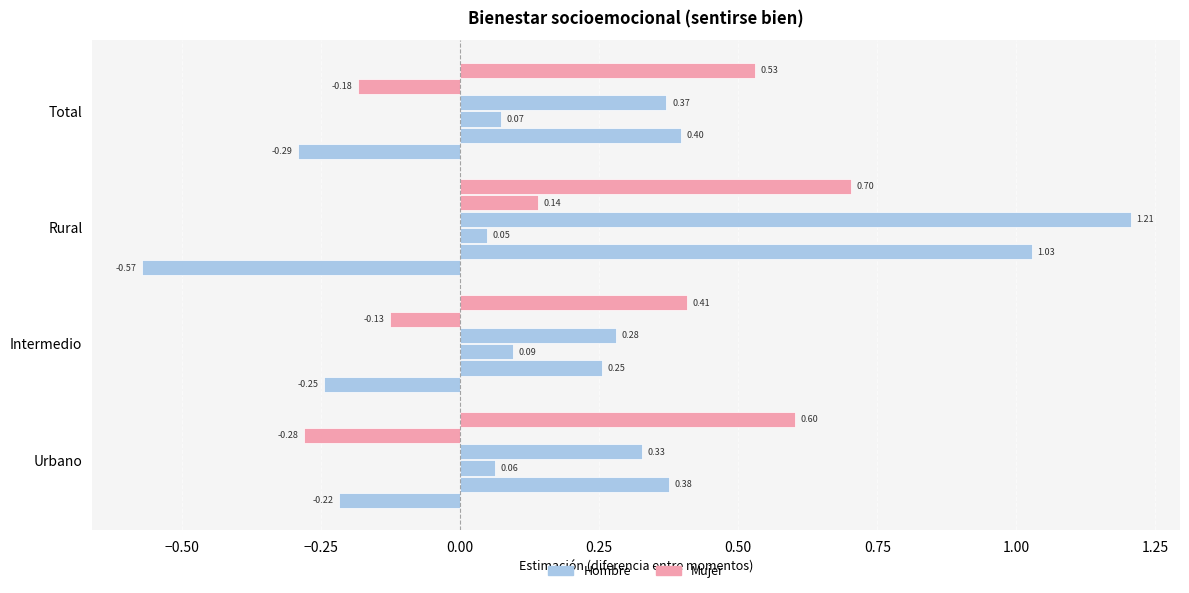

What is the label of the 3rd bar from the left?

Rural